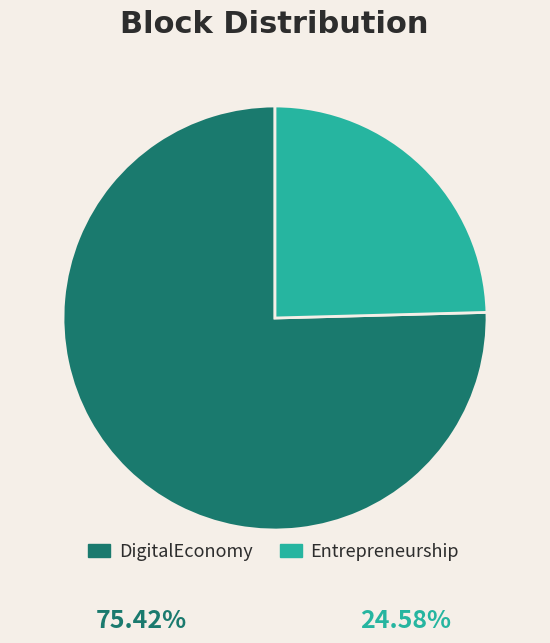

Count the number of slices in the pie.

2